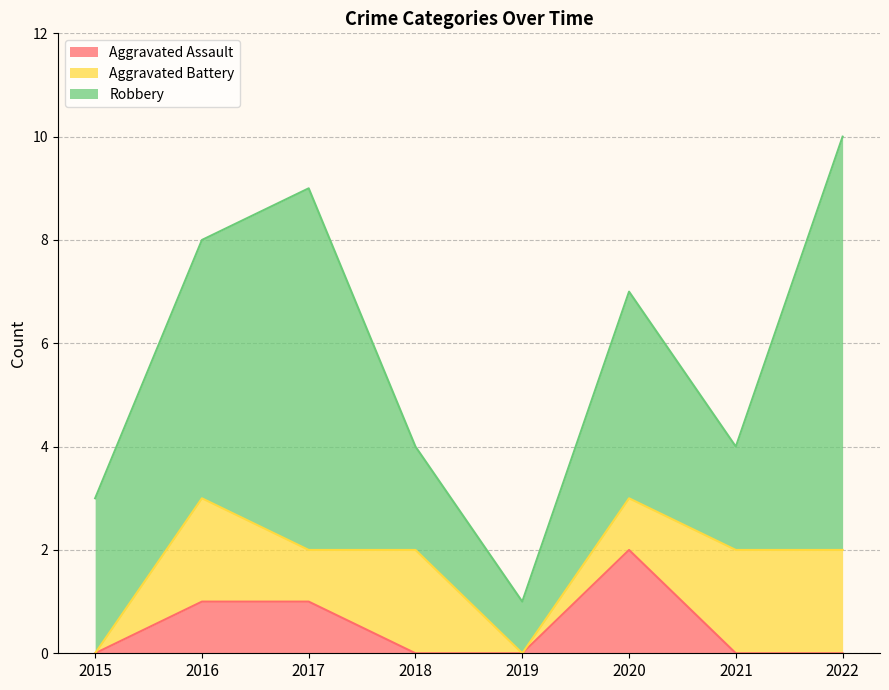

How many Robbery values are between 2 and 7?

6